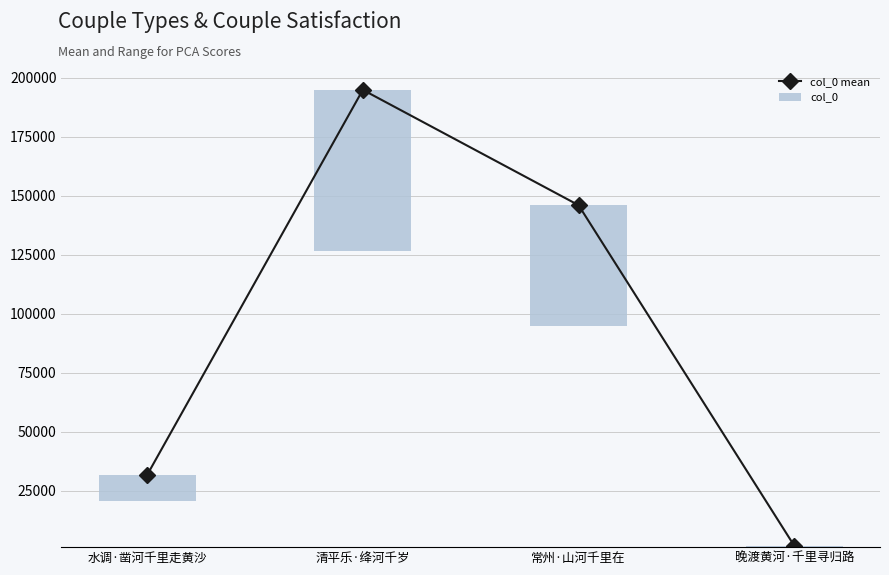

Which series has the largest range (max minus min)?

col_0 mean